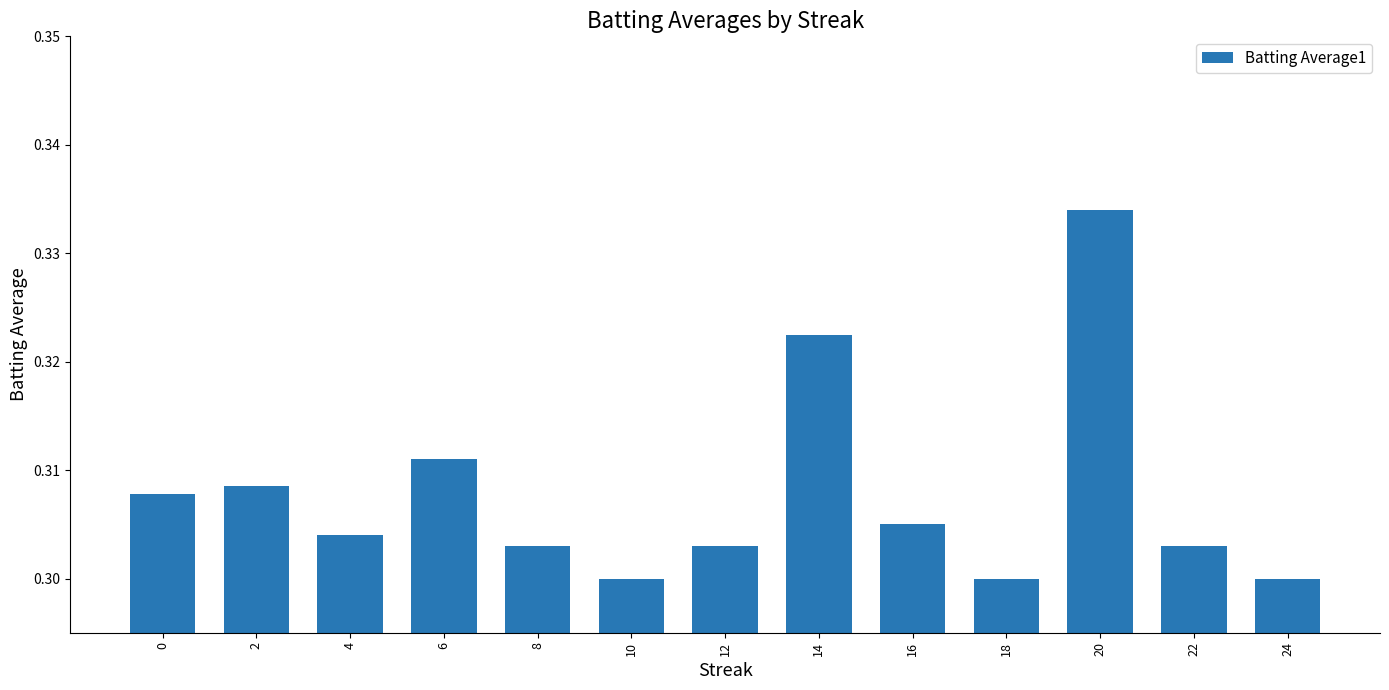

Which category has the highest value across all series?

20